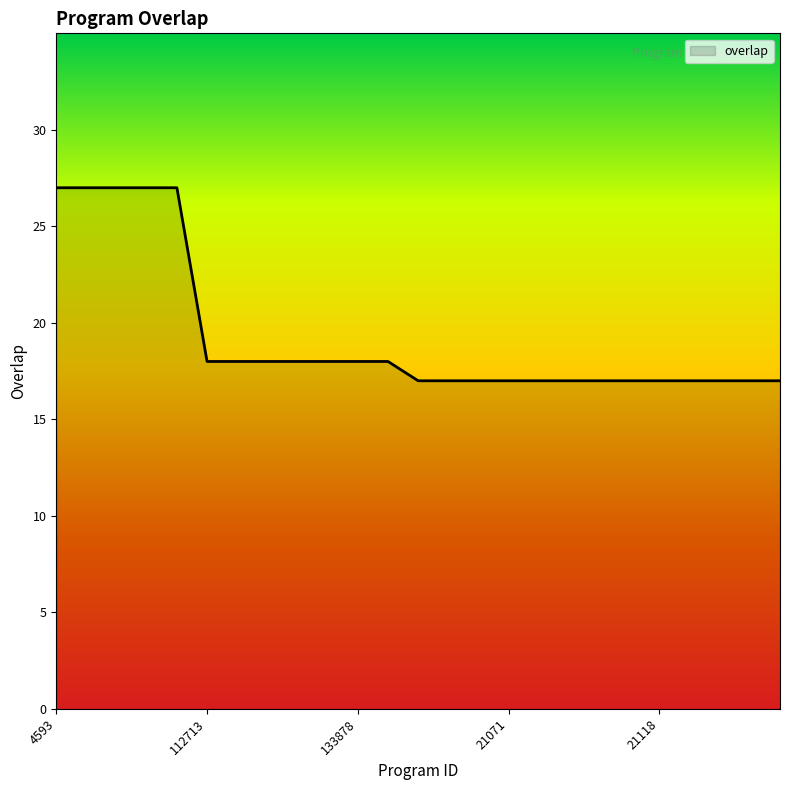

Count the values in the range 17 to 18.

20